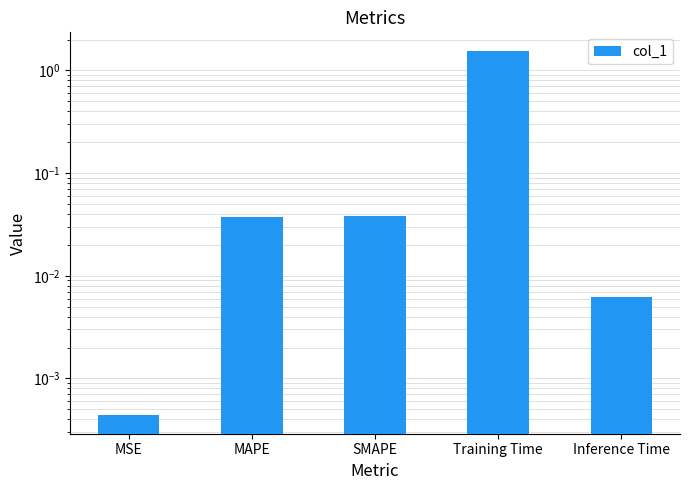

Reading left to right, transcribe all the data shown in this chart.

MSE=0.0	MAPE=0.0	SMAPE=0.0	Training Time=1.6	Inference Time=0.0